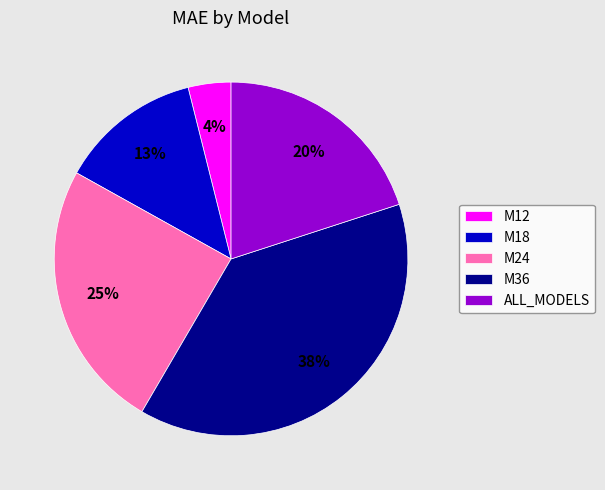

True or false: M36 accounts for 24% of the total.

False